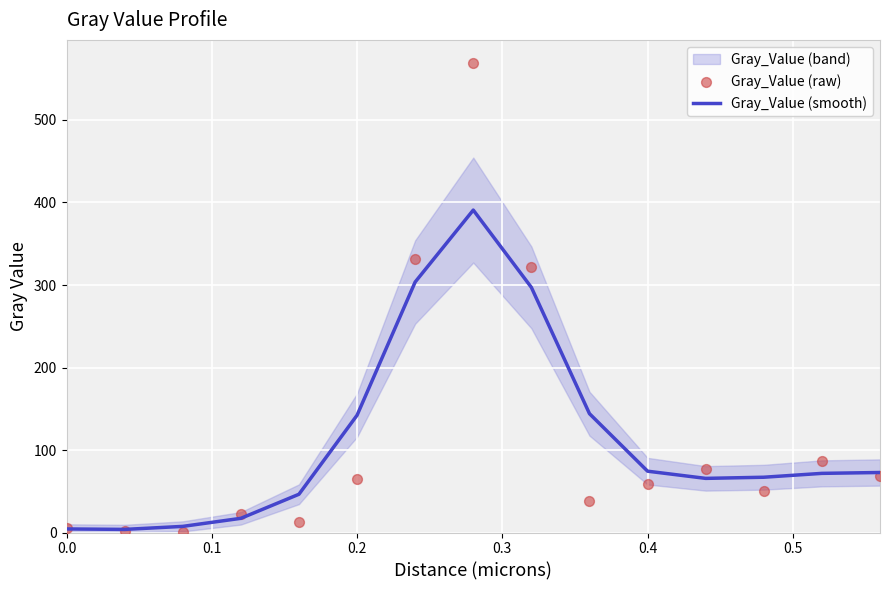

Which series has the largest total across all categories?

Gray_Value (raw)